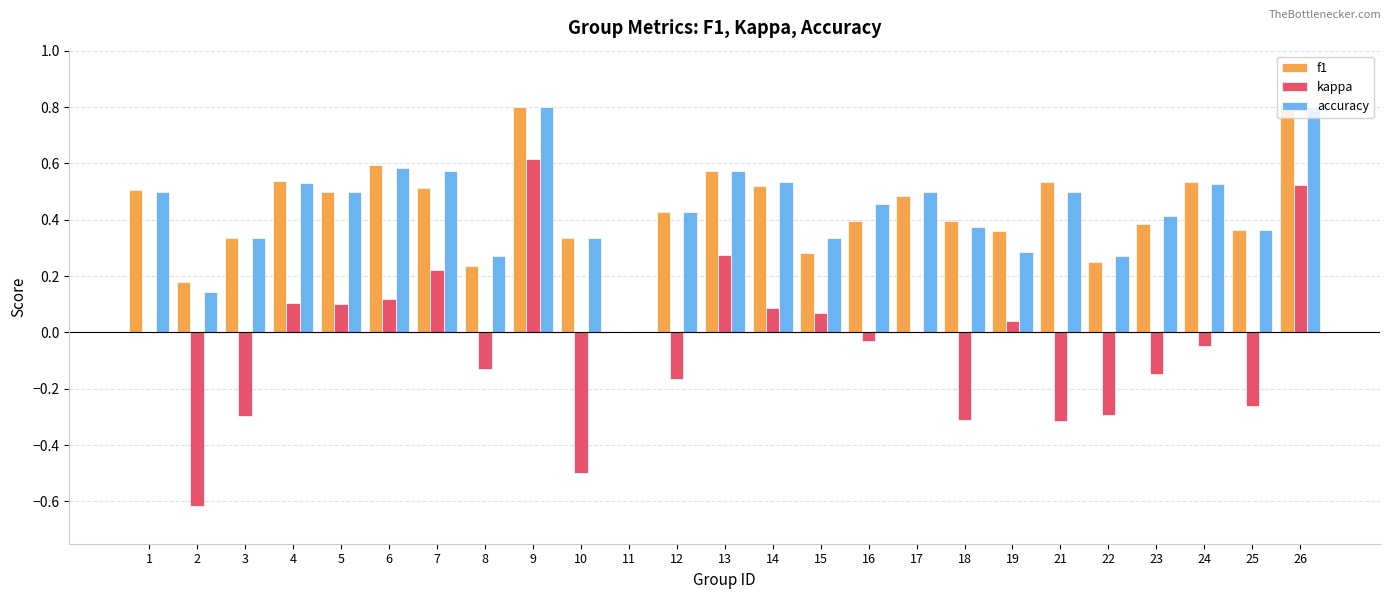

Which series has the widest spread of values?

kappa